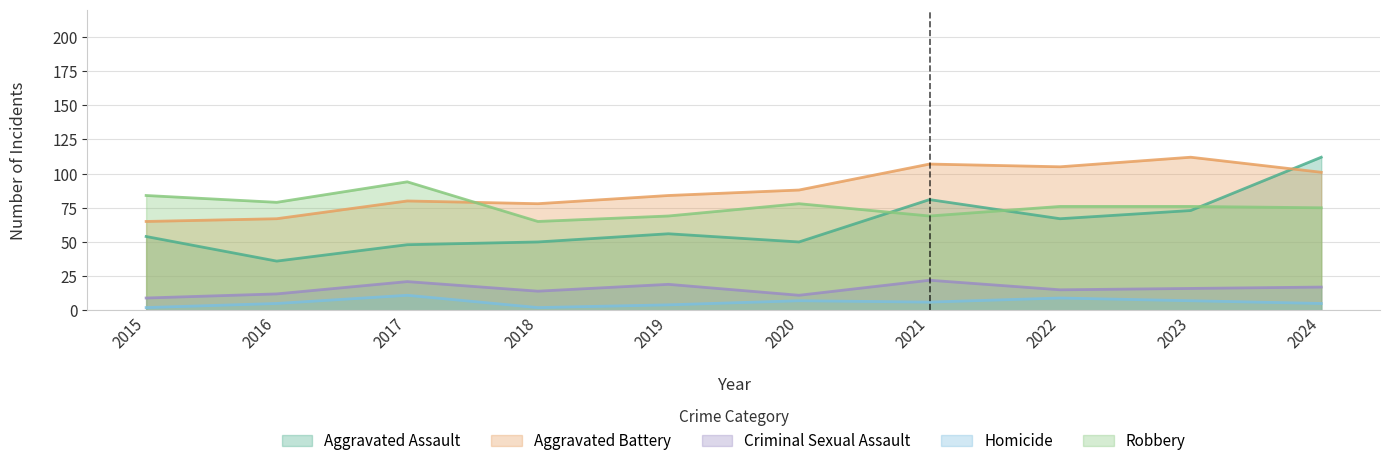

The value of Homicide at 2020 is 7. True or false?

True